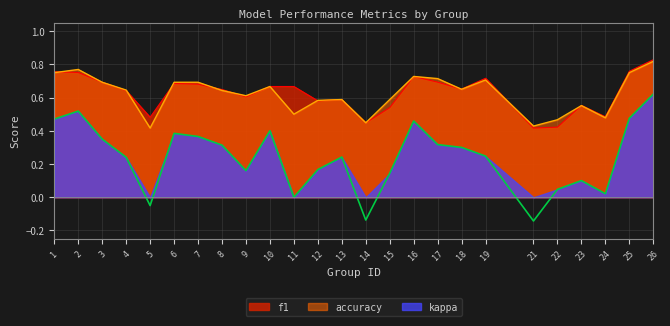

Reading left to right, extract all data points from this chart.

f1: 1=0.8	2=0.8	3=0.7	4=0.6	5=0.5	6=0.7	7=0.7	8=0.6	9=0.6	10=0.7	11=0.7	12=0.6	13=0.6	14=0.4	15=0.5	16=0.7	17=0.7	18=0.7	19=0.7	21=0.4	22=0.4	23=0.6	24=0.5	25=0.8	26=0.8
accuracy: 1=0.8	2=0.8	3=0.7	4=0.6	5=0.4	6=0.7	7=0.7	8=0.6	9=0.6	10=0.7	11=0.5	12=0.6	13=0.6	14=0.4	15=0.6	16=0.7	17=0.7	18=0.7	19=0.7	21=0.4	22=0.5	23=0.6	24=0.5	25=0.8	26=0.8
kappa: 1=0.5	2=0.5	3=0.4	4=0.2	5=-0.1	6=0.4	7=0.4	8=0.3	9=0.2	10=0.4	11=0.0	12=0.2	13=0.2	14=-0.1	15=0.1	16=0.5	17=0.3	18=0.3	19=0.2	21=-0.1	22=0.0	23=0.1	24=0.0	25=0.5	26=0.6